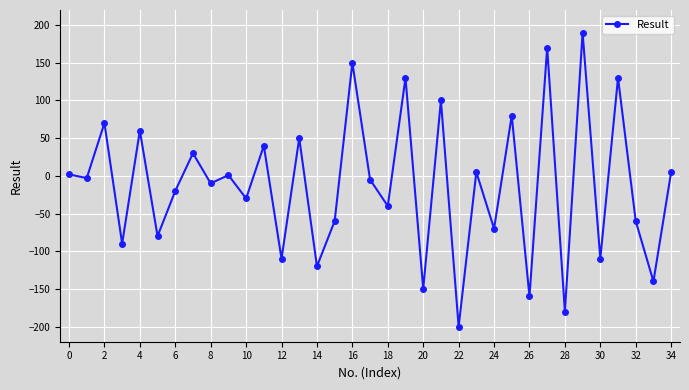

Does the chart display data point markers on the line(s)?

Yes